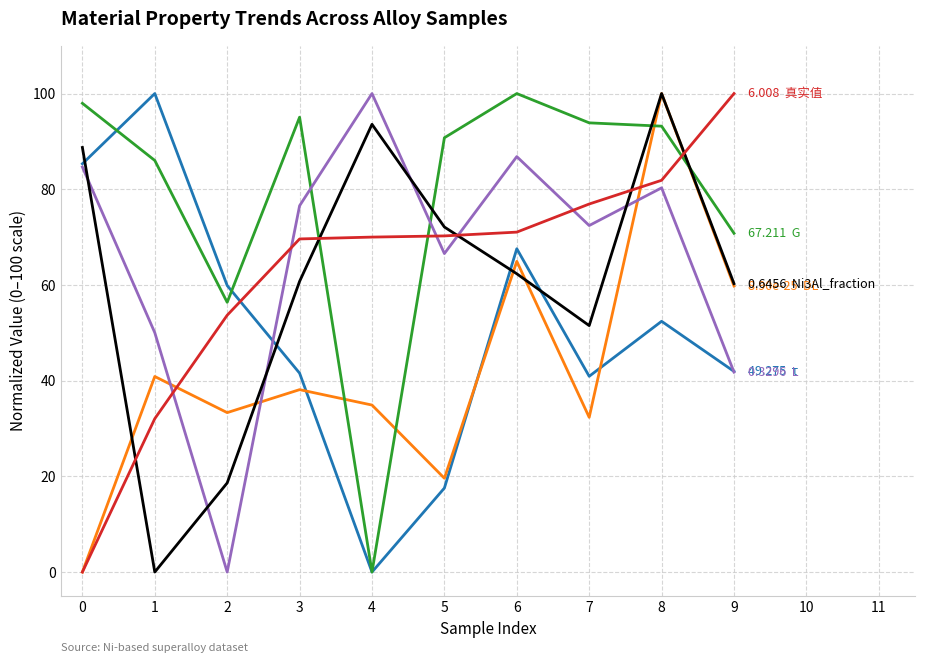

At which category is the sum across all series the highest?

8